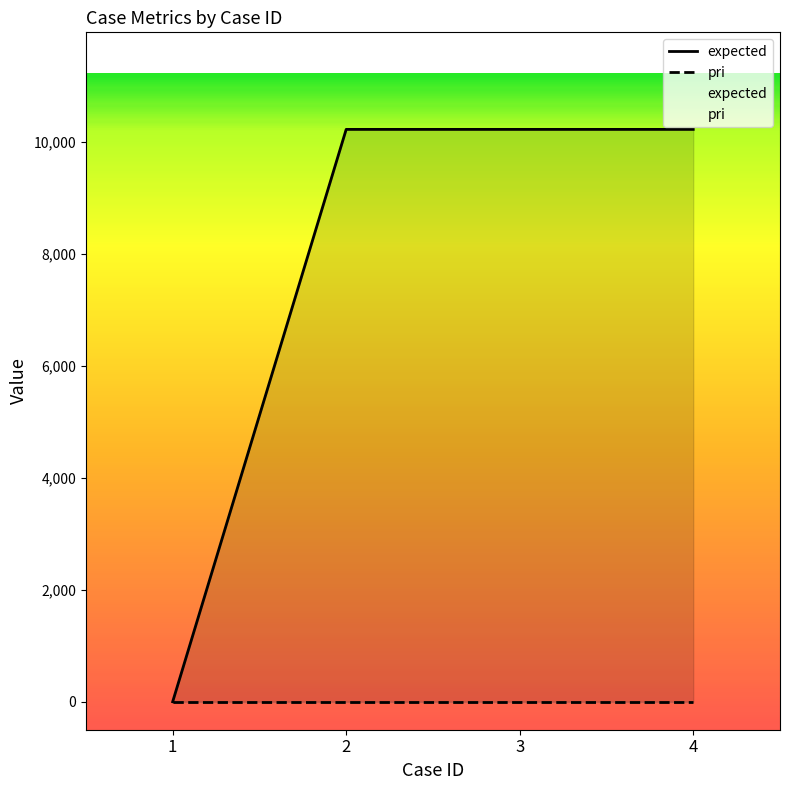

What are all the series names shown in the legend?

expected, pri